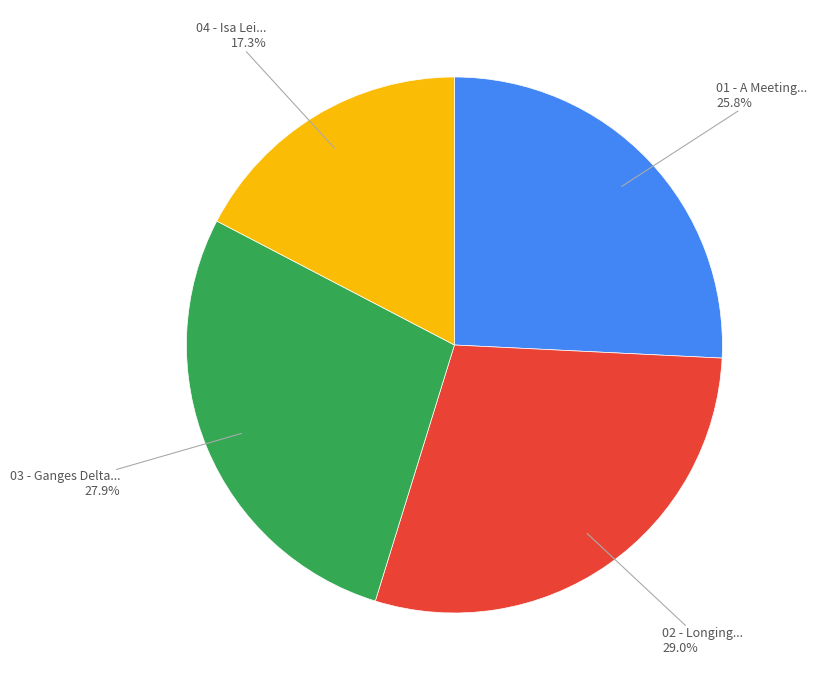

Rank the categories by value from highest to lowest.

02 - Longing..., 03 - Ganges Delta..., 01 - A Meeting..., 04 - Isa Lei...